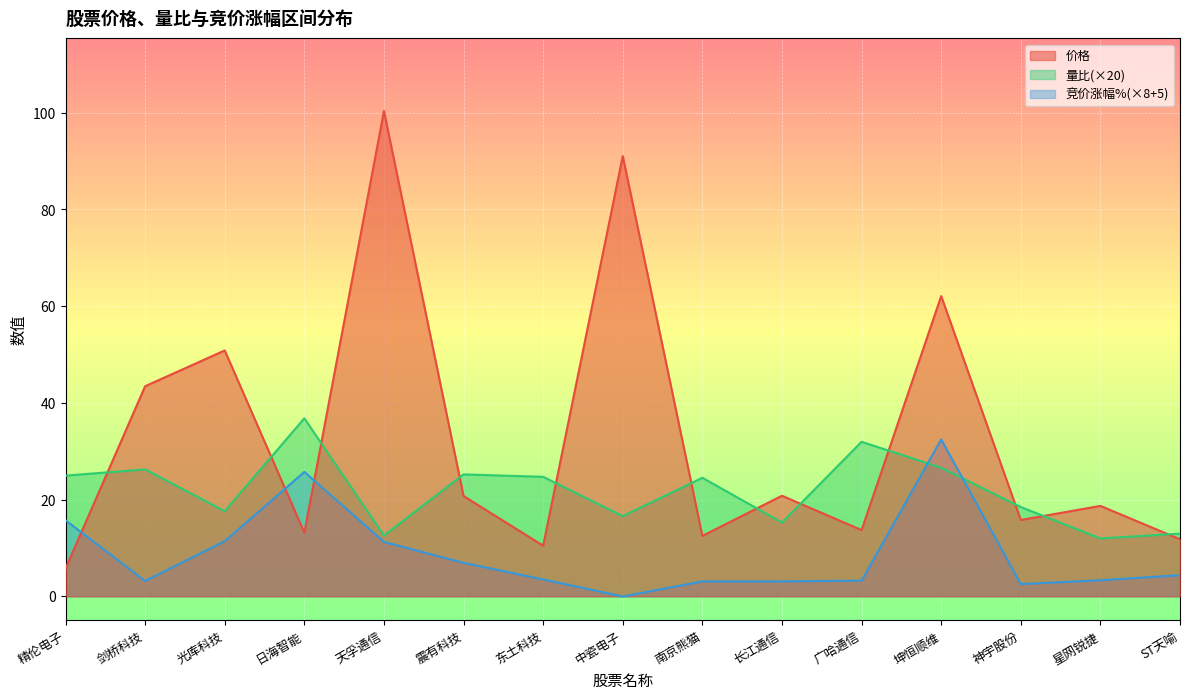

Between 日海智能 and 震有科技, which series saw the biggest shift?

竞价涨幅%(×8+5)